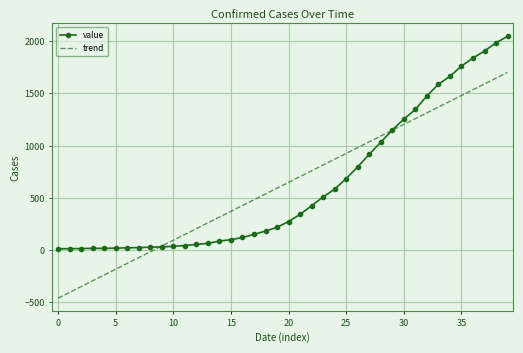

Which series has the widest spread of values?

trend